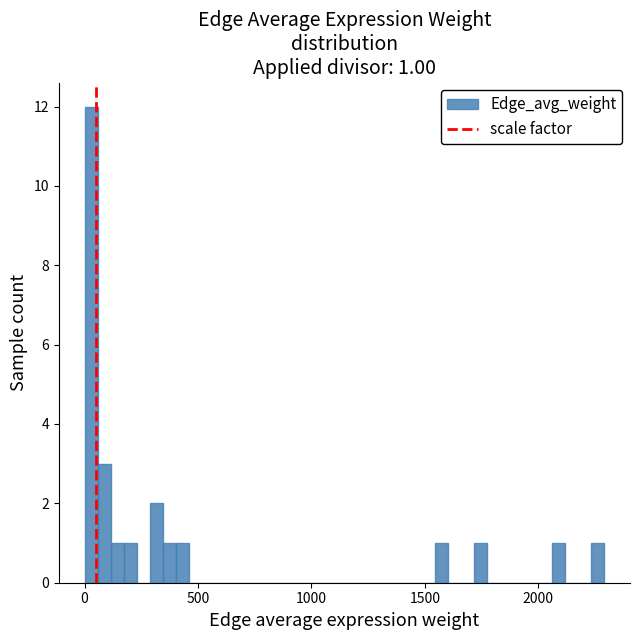

Read against the x-axis, roughly where is the centre of the tallest bar?

50